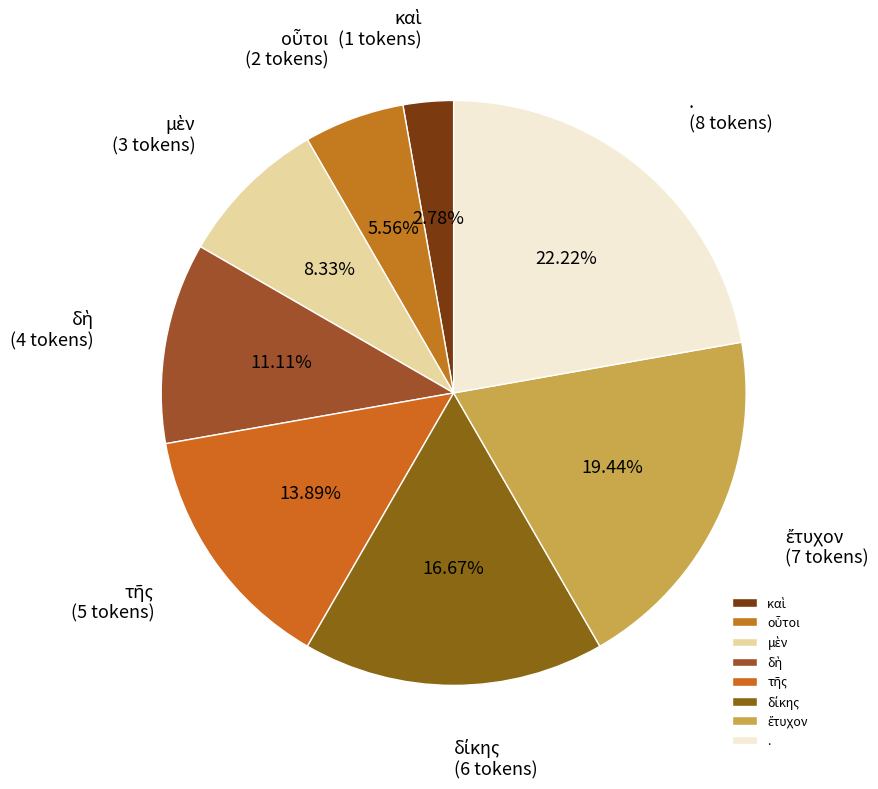

Is there a majority slice in this chart?

No